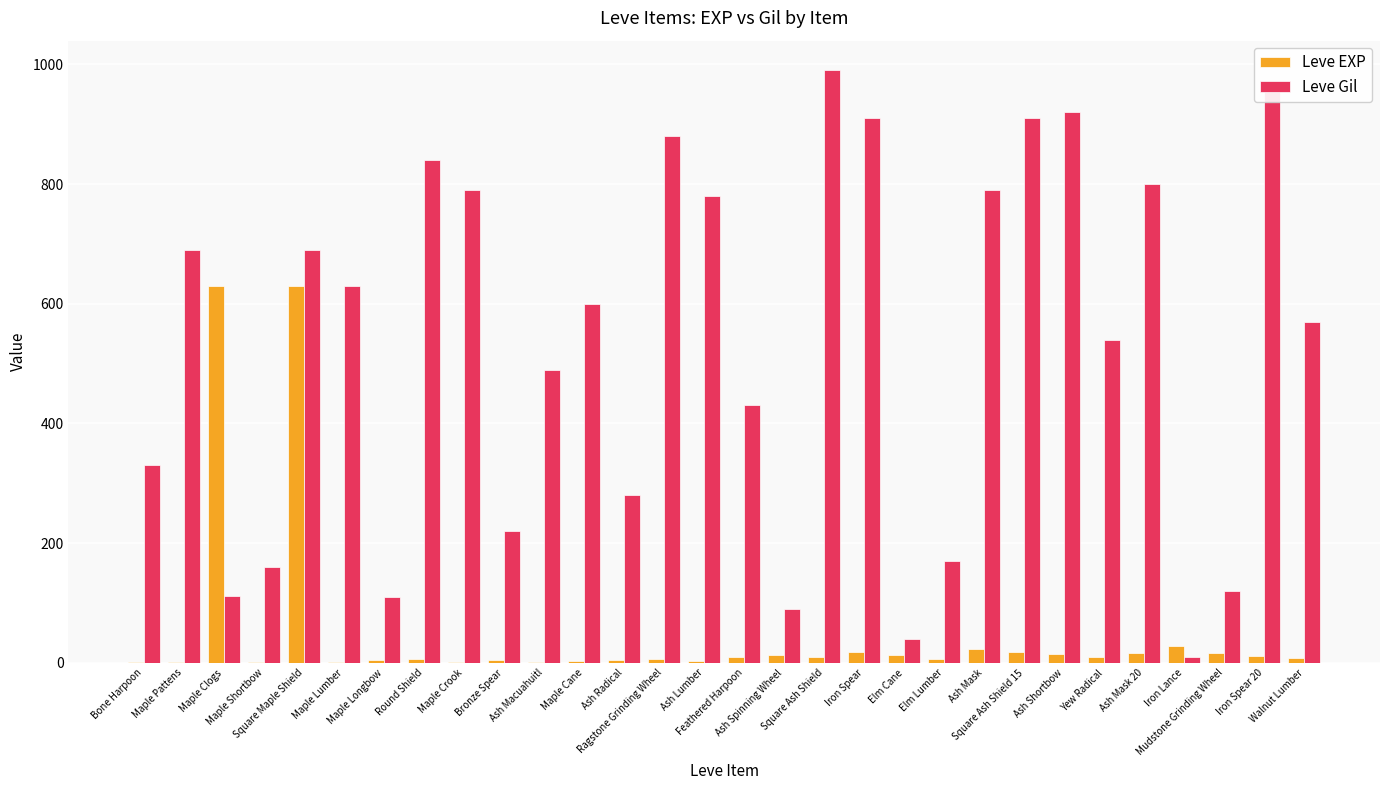

Reading left to right, transcribe all the data shown in this chart.

Leve EXP: Bone Harpoon=1	Maple Pattens=1	Maple Clogs=630	Maple Shortbow=1	Square Maple Shield=630	Maple Lumber=1	Maple Longbow=4	Round Shield=6	Maple Crook=2	Bronze Spear=5	Ash Macuahuitl=2	Maple Cane=3	Ash Radical=4	Ragstone Grinding Wheel=7	Ash Lumber=3	Feathered Harpoon=9	Ash Spinning Wheel=13	Square Ash Shield=9	Iron Spear=18	Elm Cane=13	Elm Lumber=7	Ash Mask=24	Square Ash Shield 15=18	Ash Shortbow=14	Yew Radical=9	Ash Mask 20=16	Iron Lance=28	Mudstone Grinding Wheel=17	Iron Spear 20=12	Walnut Lumber=8
Leve Gil: Bone Harpoon=330	Maple Pattens=690	Maple Clogs=112	Maple Shortbow=160	Square Maple Shield=690	Maple Lumber=630	Maple Longbow=110	Round Shield=840	Maple Crook=790	Bronze Spear=220	Ash Macuahuitl=490	Maple Cane=600	Ash Radical=280	Ragstone Grinding Wheel=880	Ash Lumber=780	Feathered Harpoon=430	Ash Spinning Wheel=90	Square Ash Shield=990	Iron Spear=910	Elm Cane=40	Elm Lumber=170	Ash Mask=790	Square Ash Shield 15=910	Ash Shortbow=920	Yew Radical=540	Ash Mask 20=800	Iron Lance=10	Mudstone Grinding Wheel=120	Iron Spear 20=960	Walnut Lumber=570